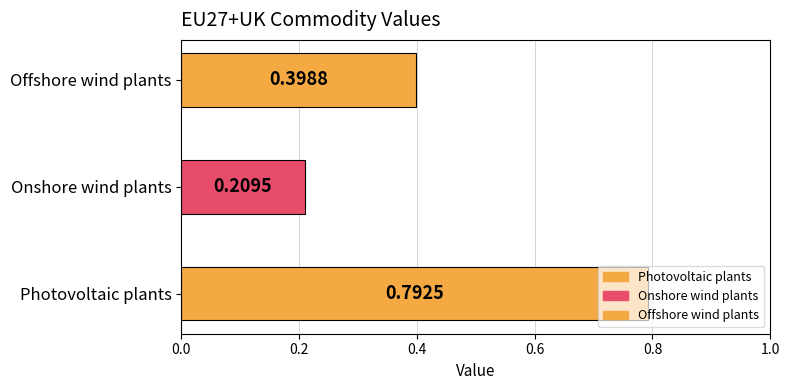

Between Offshore wind plants and Onshore wind plants, which is larger?

Offshore wind plants